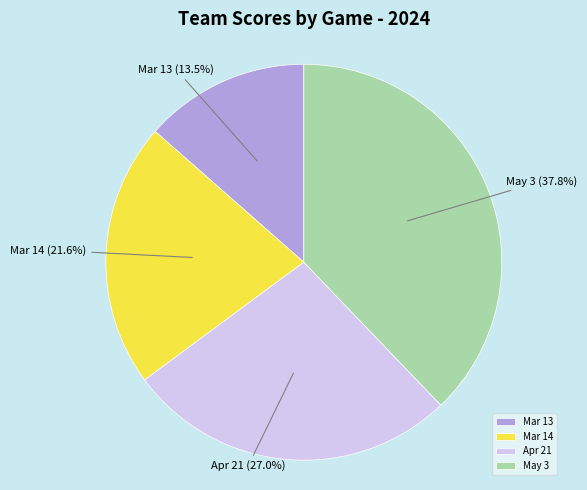

What is the largest slice in the pie chart?

May 3